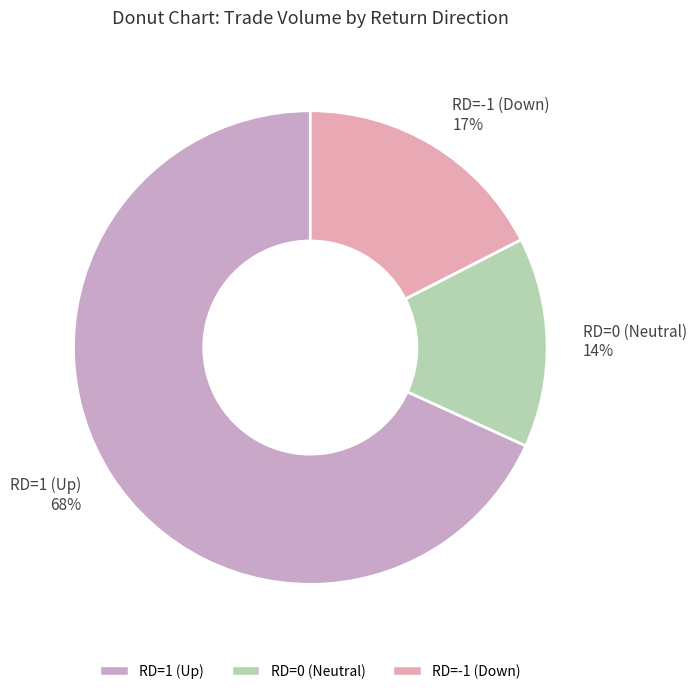

Between RD=-1 (Down) 17% and RD=1 (Up) 68%, which is larger?

RD=1 (Up) 68%